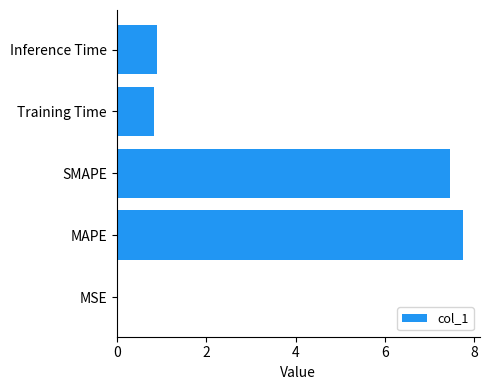

What is the sum of all values?

16.9